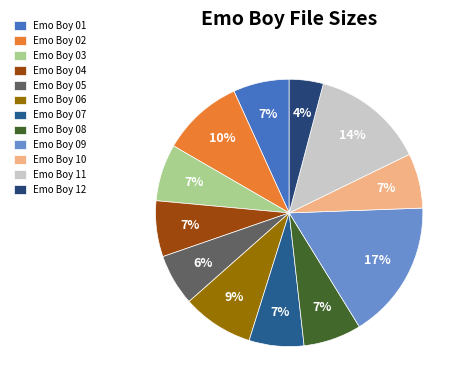

What is the change in value from Emo Boy 02 to Emo Boy 11?

+3.8